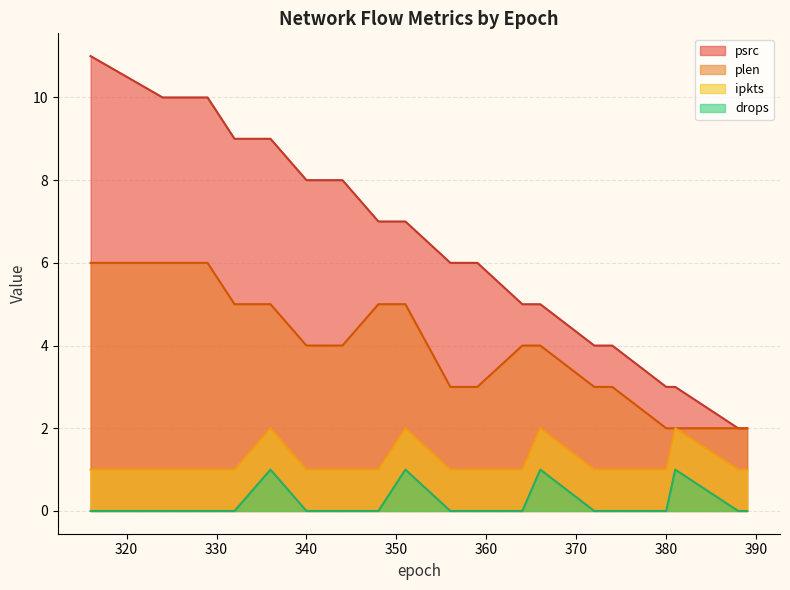

Is the value of drops at 351 greater than the value of psrc at 351?

No